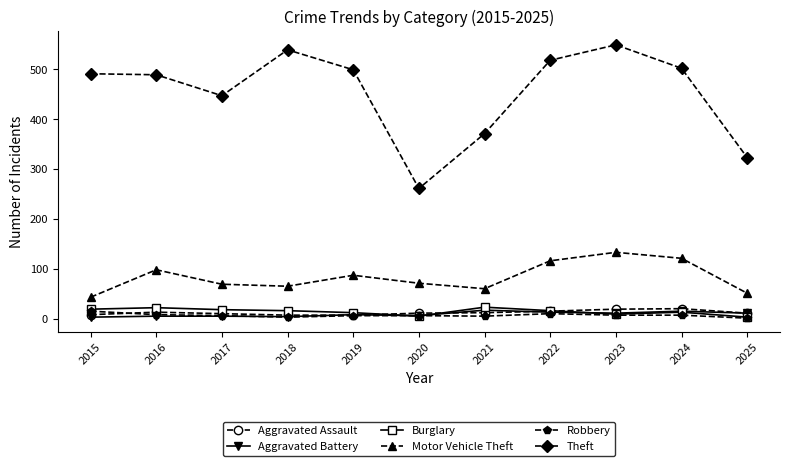

What is the sum of the Burglary values at 2022 and 2015?

35